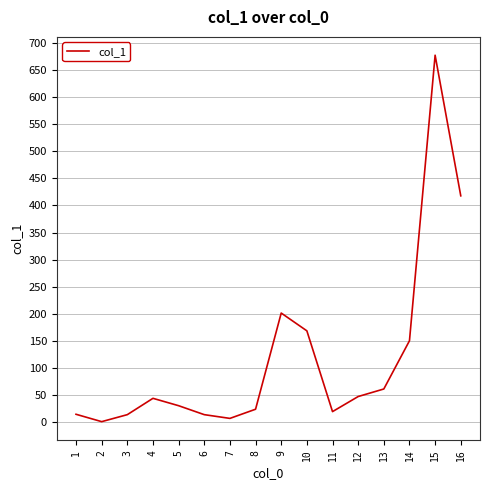

How many values exceed 44?

8